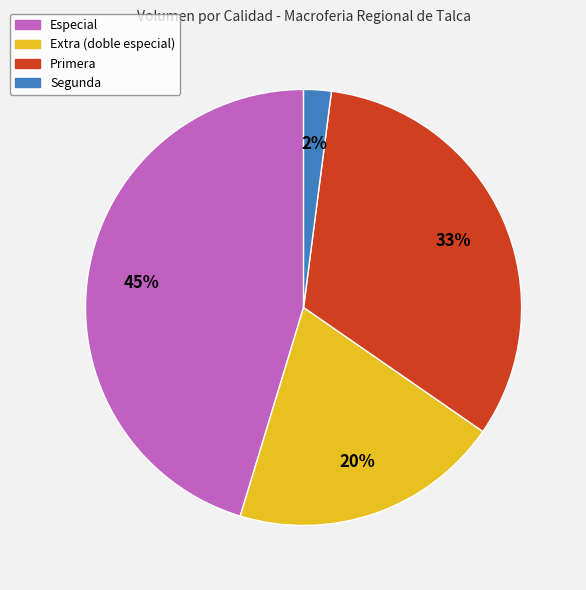

Is Primera the majority of the pie?

No